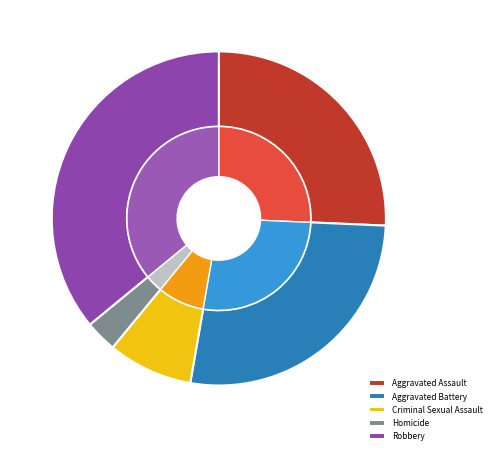

What is the largest slice in the pie chart?

Robbery